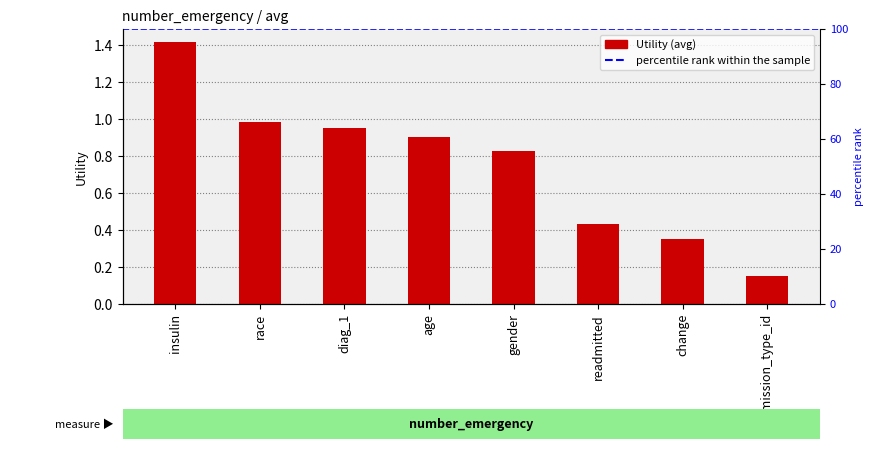

Between age and race, which is larger?

race